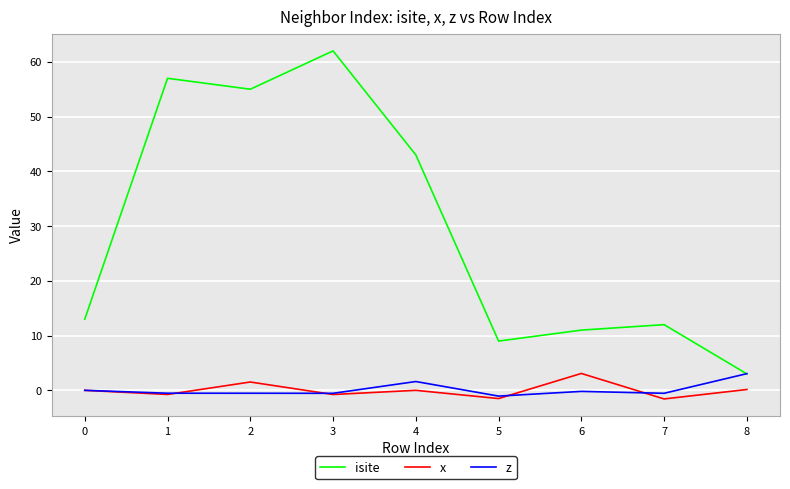

What is the lowest value of the x series?

-1.6